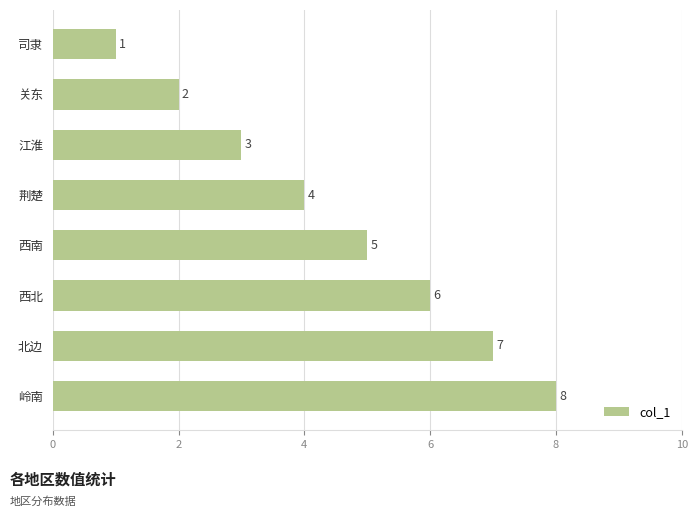

The value at 西南 is 5. True or false?

True